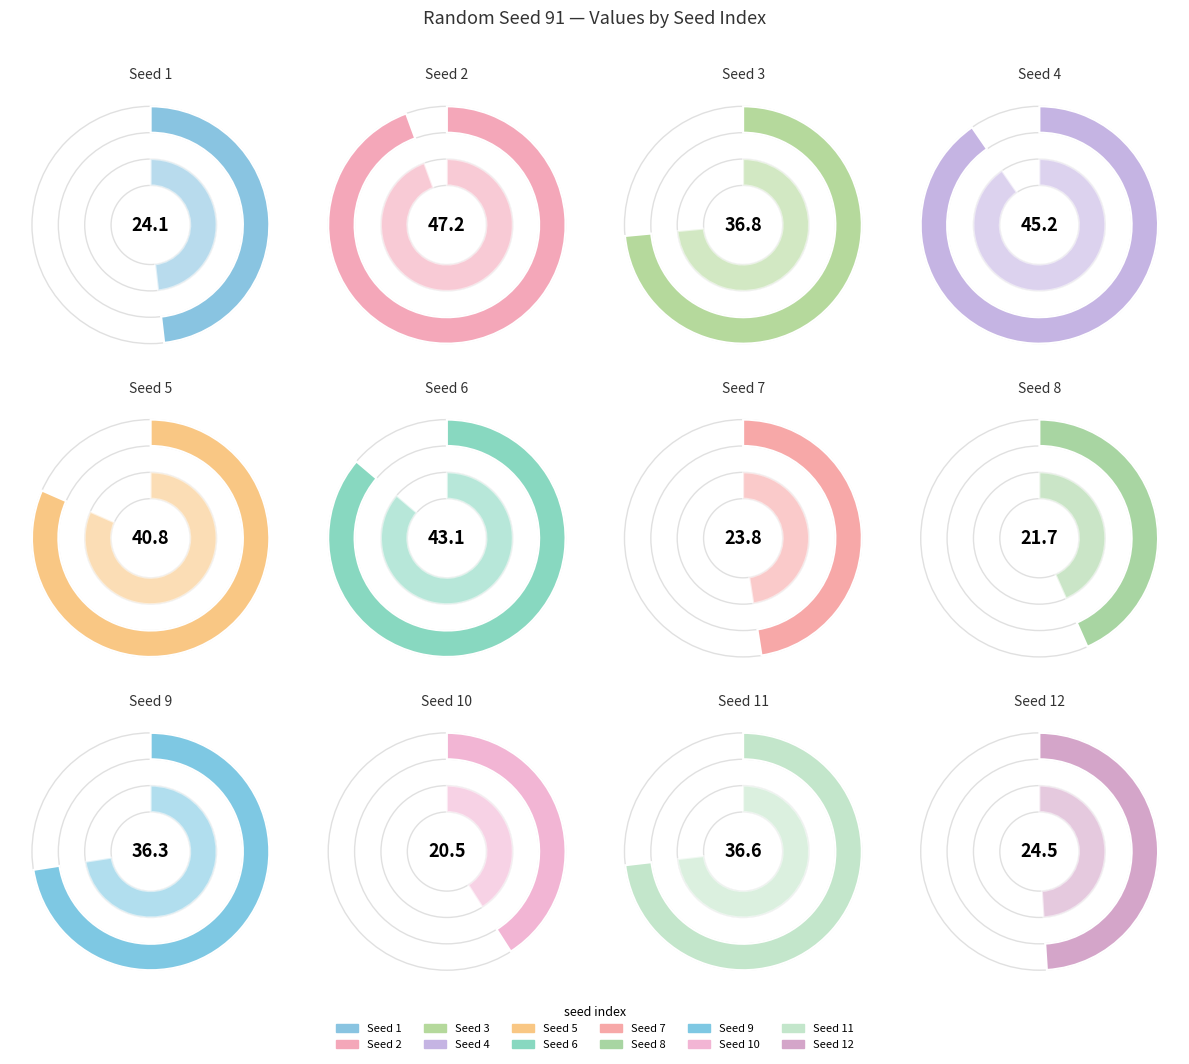

Combined, what portion of the pie is 7 and 9?

15.0%